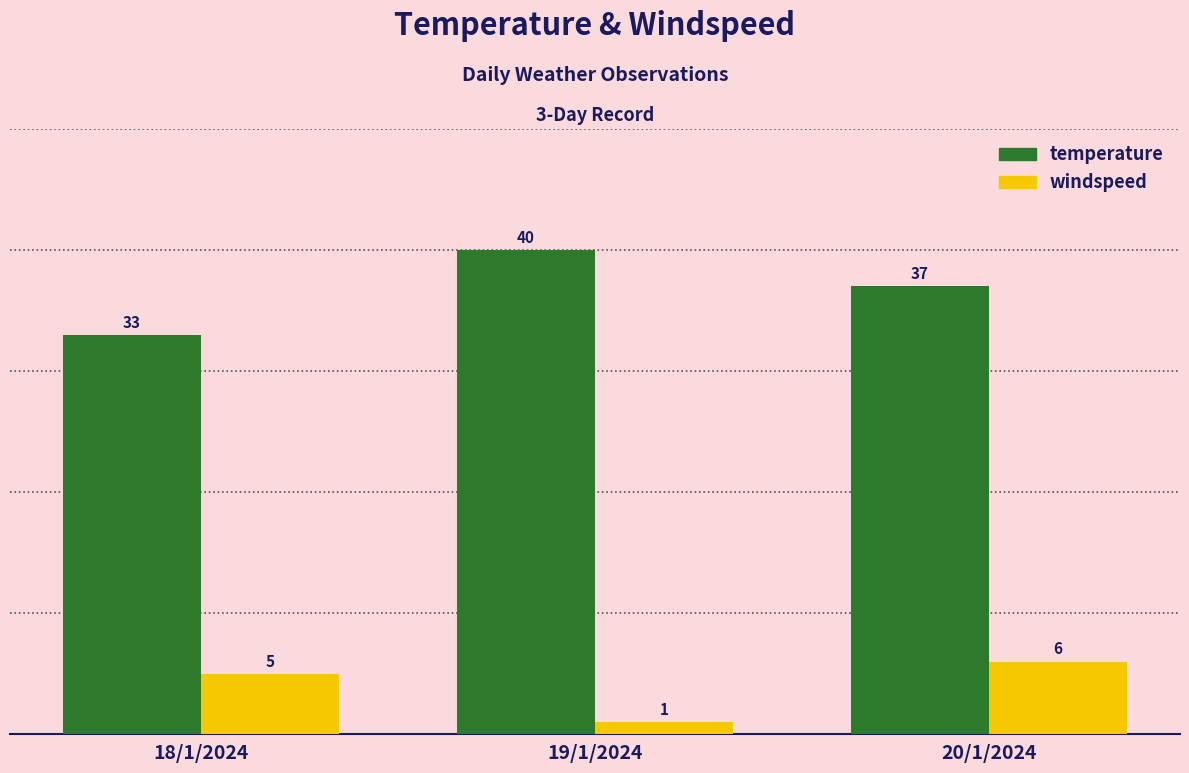

What position from the right is 19/1/2024?

2